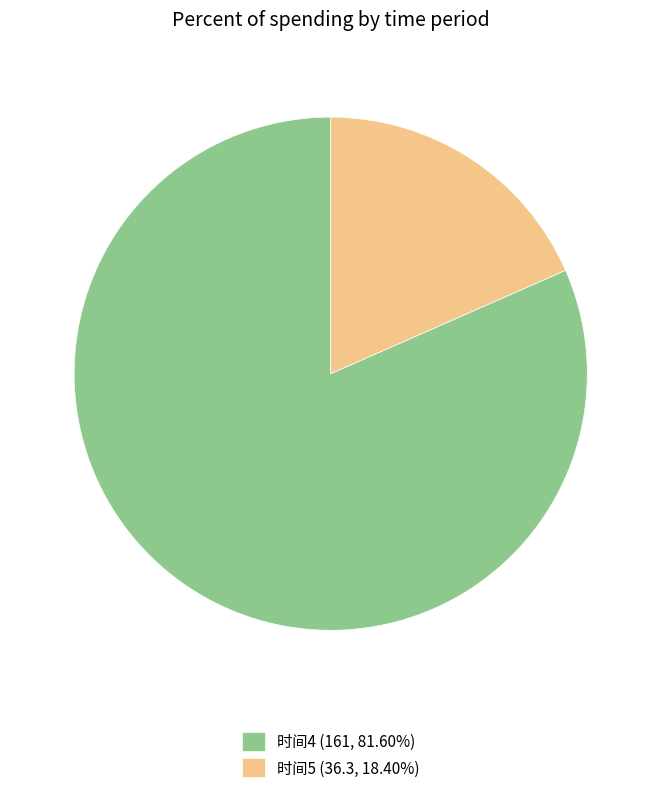

Is there any slice that represents more than half of the pie?

Yes